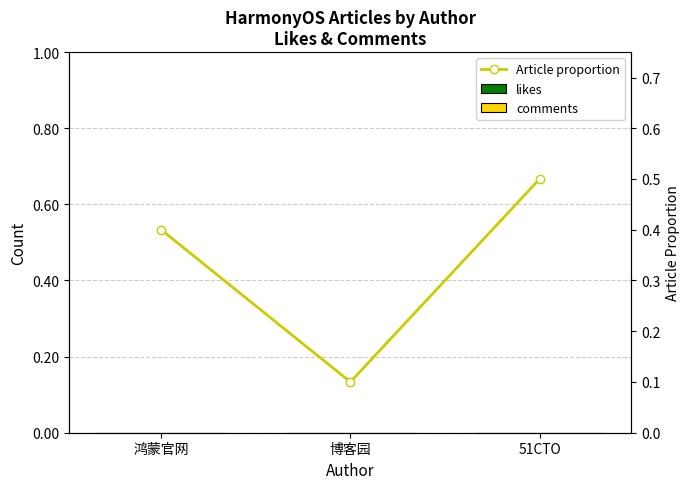

Rank the categories by comments value from highest to lowest.

鸿蒙官网, 博客园, 51CTO